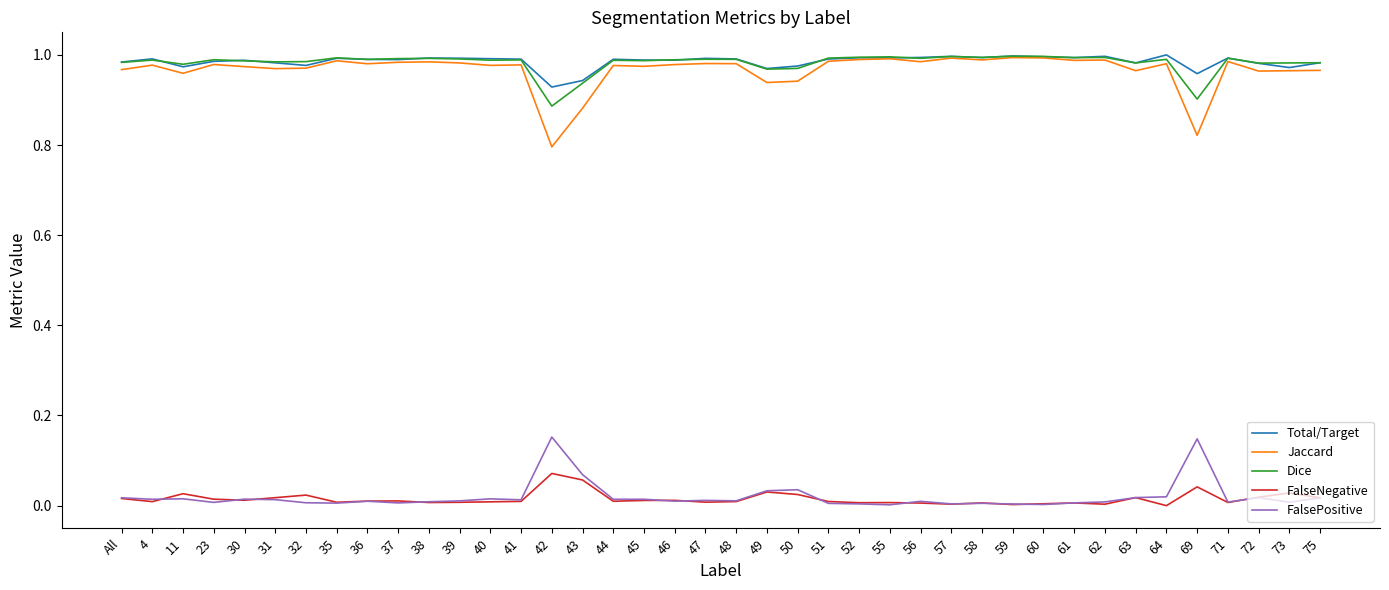

What is the total value across all series at 50?

2.9